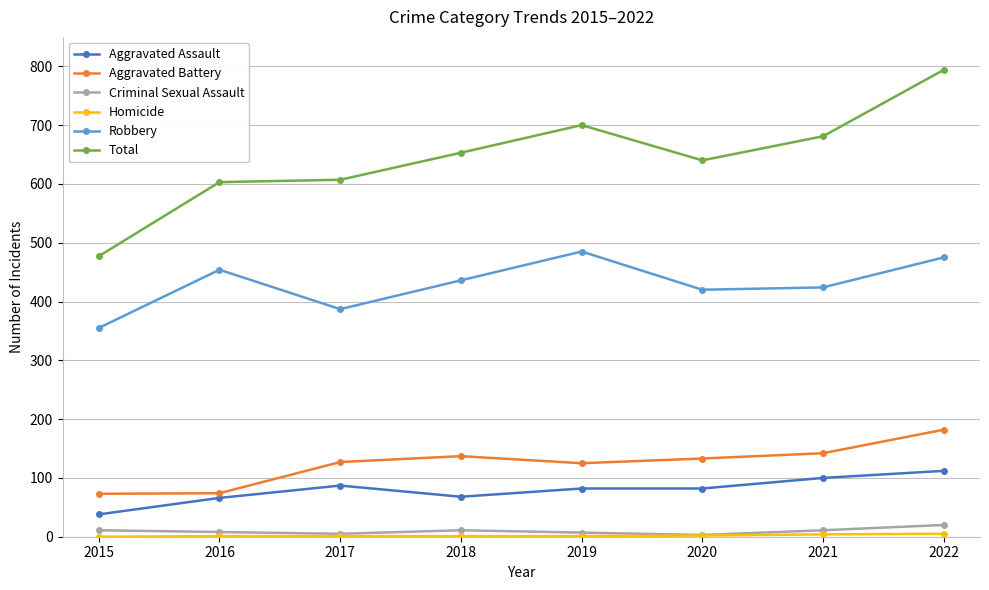

True or false: Criminal Sexual Assault and Aggravated Battery intersect in this chart.

False